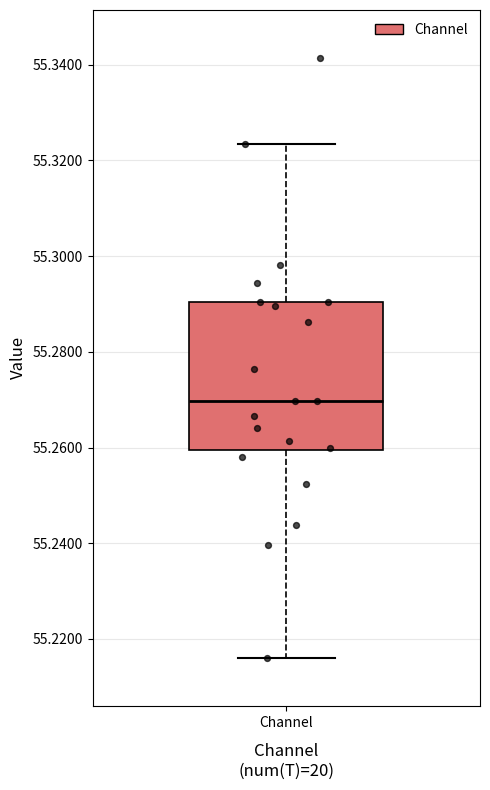

Where does the upper whisker of the box for Channel end on the y-axis? The values are not printed on the chart, so give them approximately, as read against the axis.

55.324